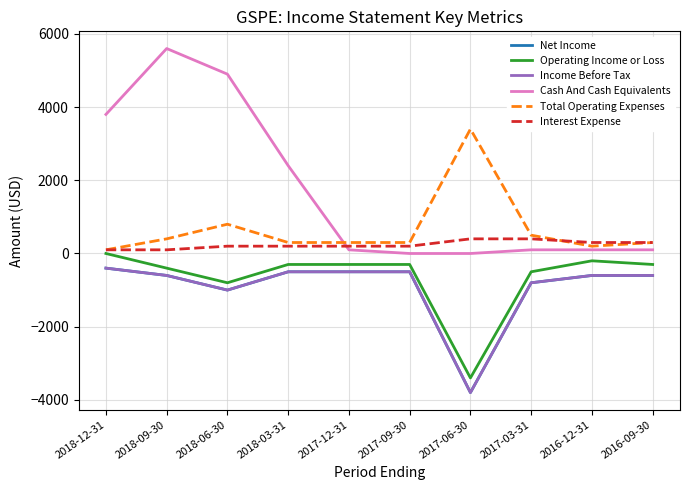

Rank the series at 2018-09-30 from highest to lowest value.

Cash And Cash Equivalents, Total Operating Expenses, Interest Expense, Operating Income or Loss, Net Income, Income Before Tax